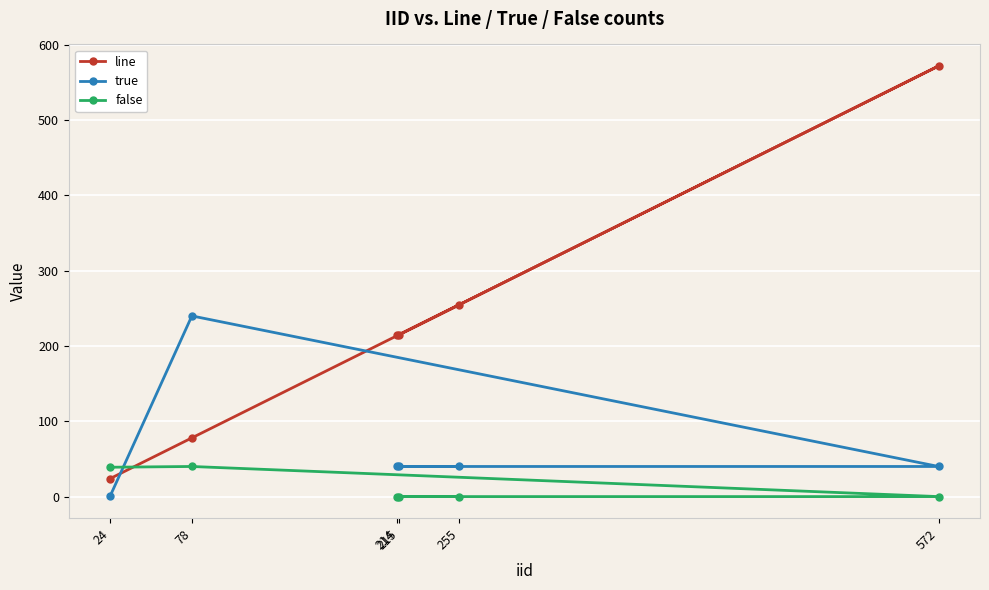

Count the number of categories in the chart.

6